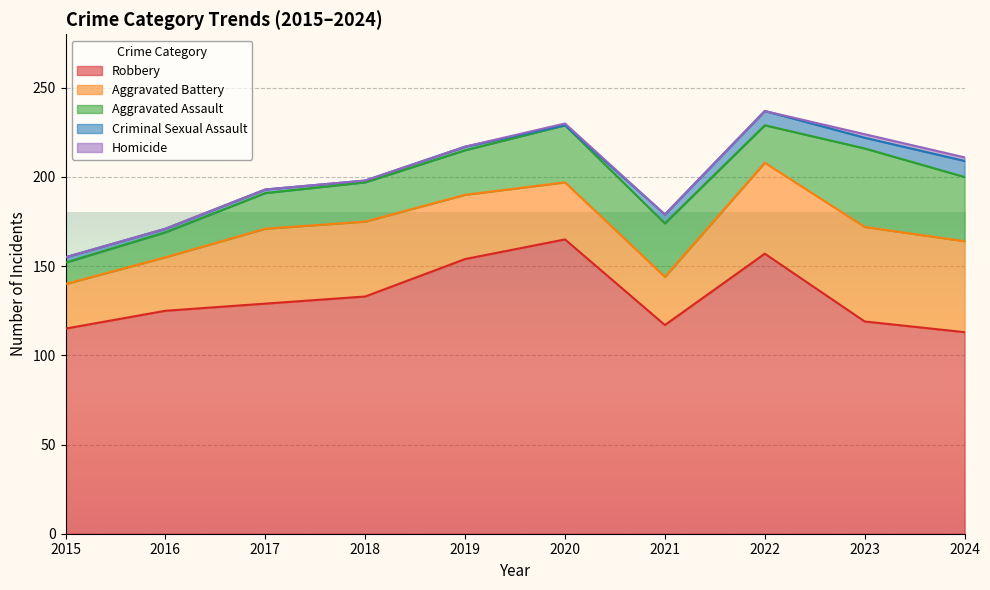

In Aggravated Assault, how many points are lower than both neighbors (excluding endpoints)?

1